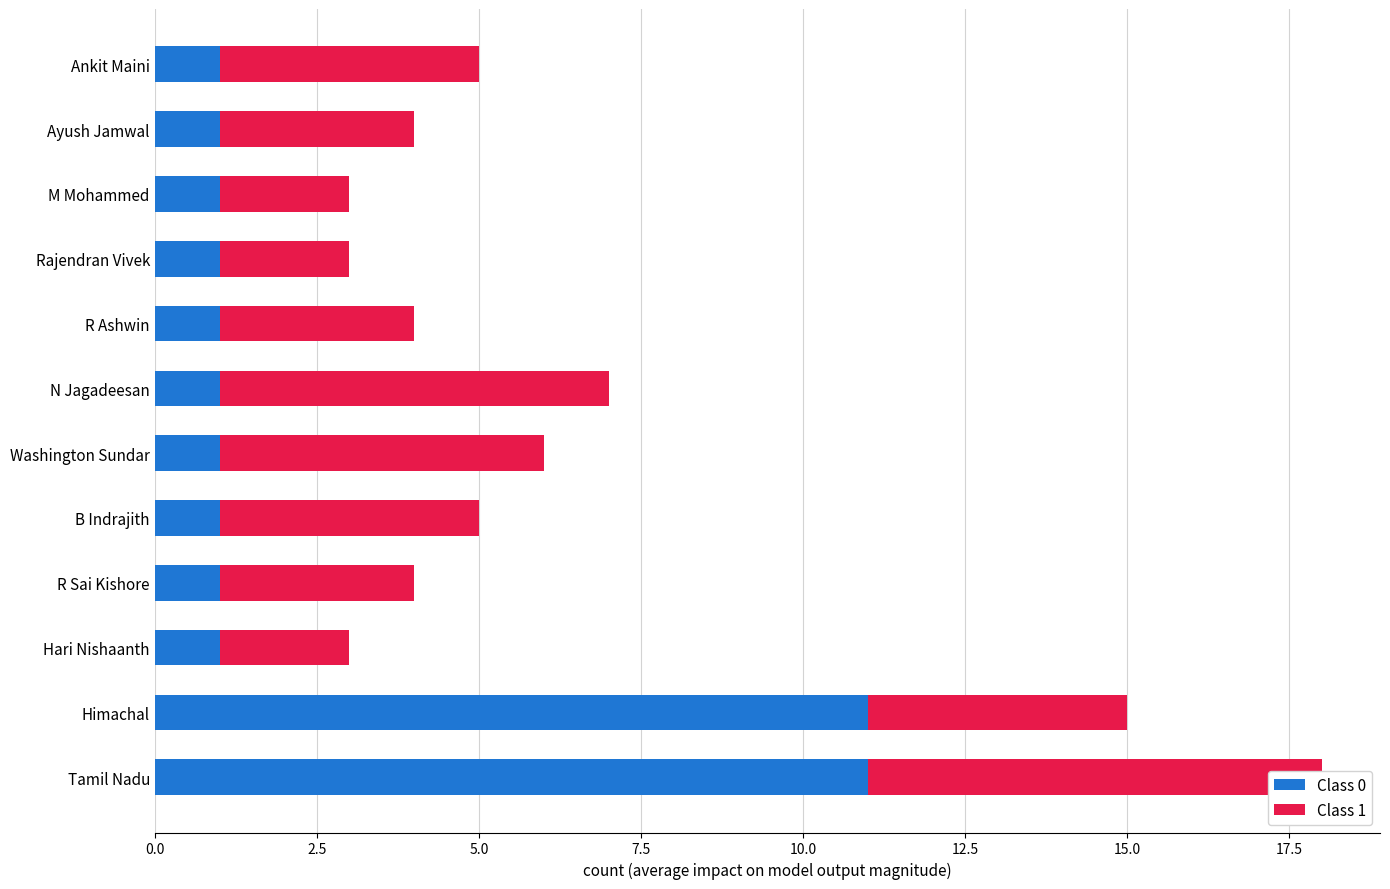

Reading right to left, list all the values displayed in this chart.

Class 0: 1	1	1	1	1	1	1	1	1	1	11	11
Class 1: 4	3	2	2	3	6	5	4	3	2	4	7